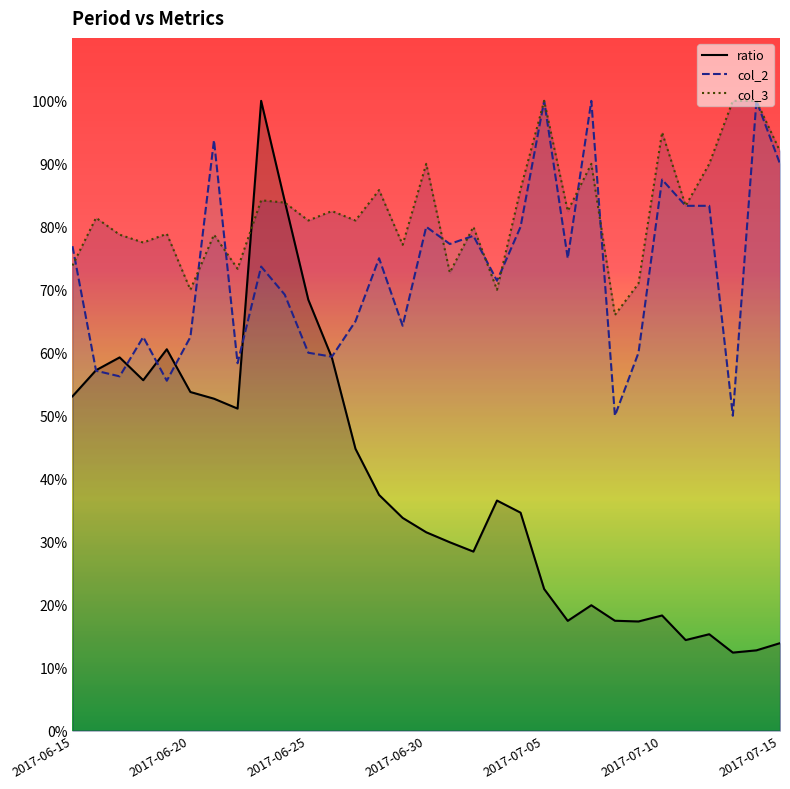

At how many categories does at least one series exceed 38?

31